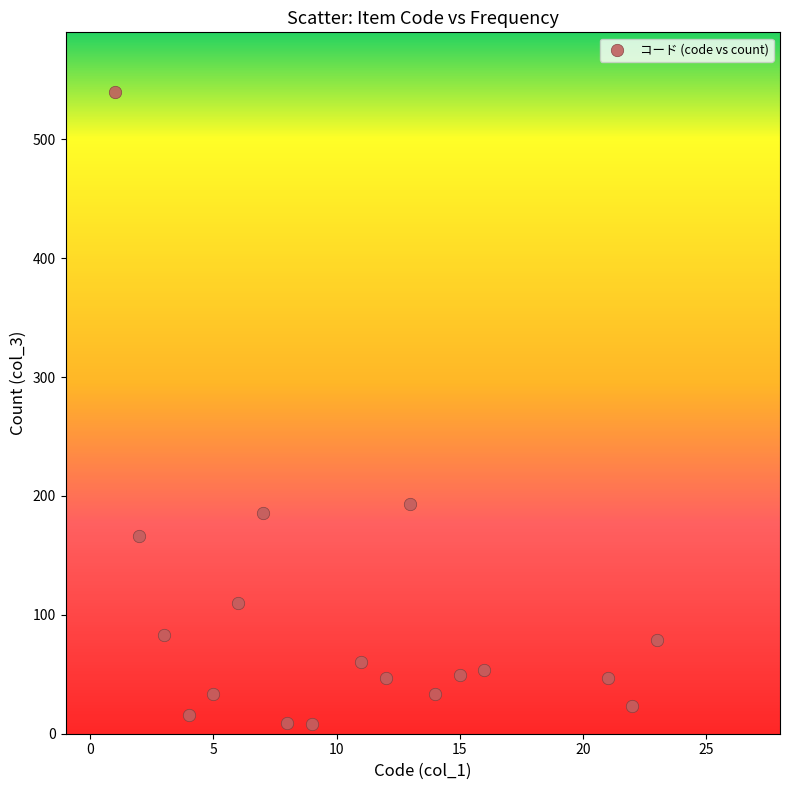

What Y value in the scatter plot is closest to 274?

193